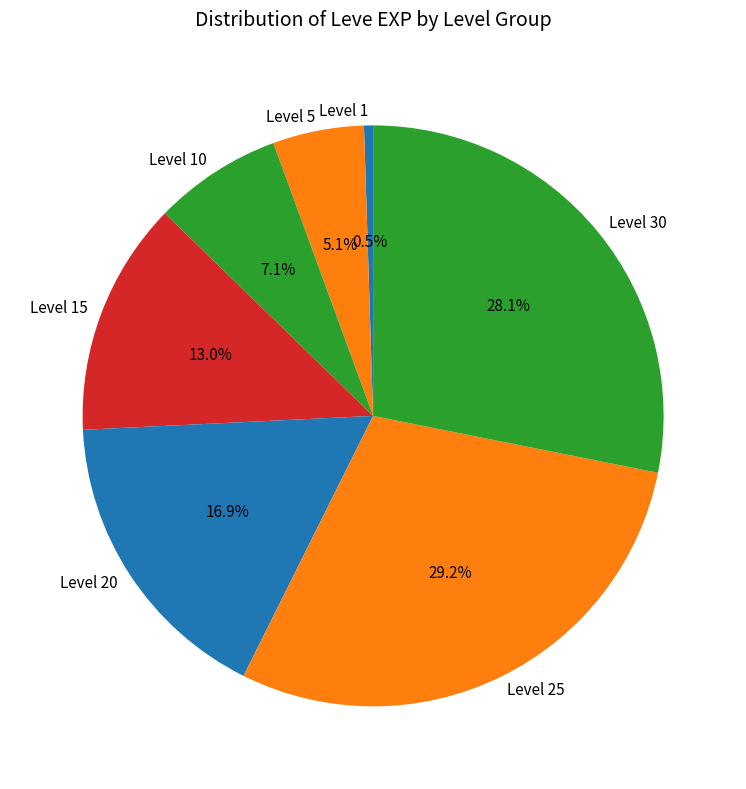

Approximately how many times larger is the value at Level 25 compared to Level 20?

1.7